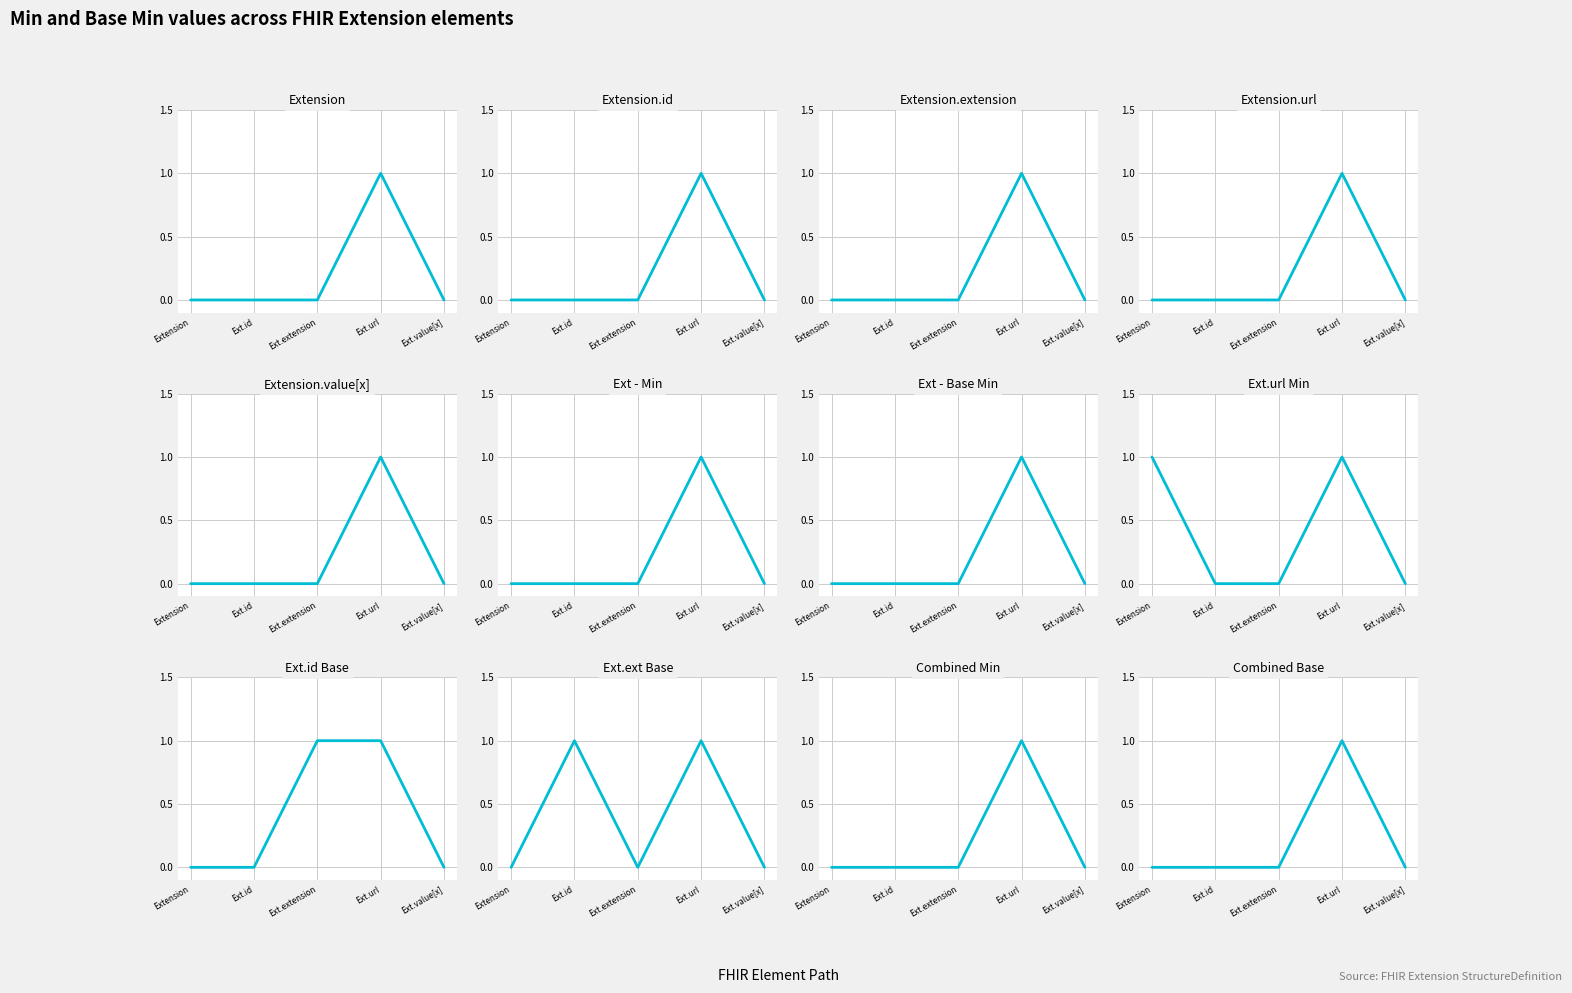

Which series has the widest spread of values?

Extension